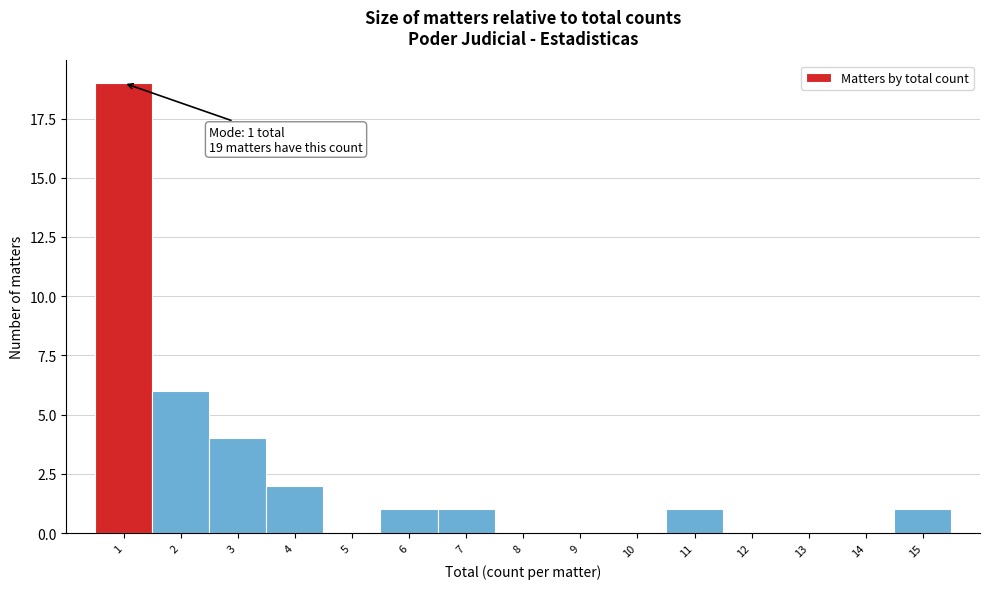

Over which range of the x-axis is the bar tallest?

0.5 to 1.5